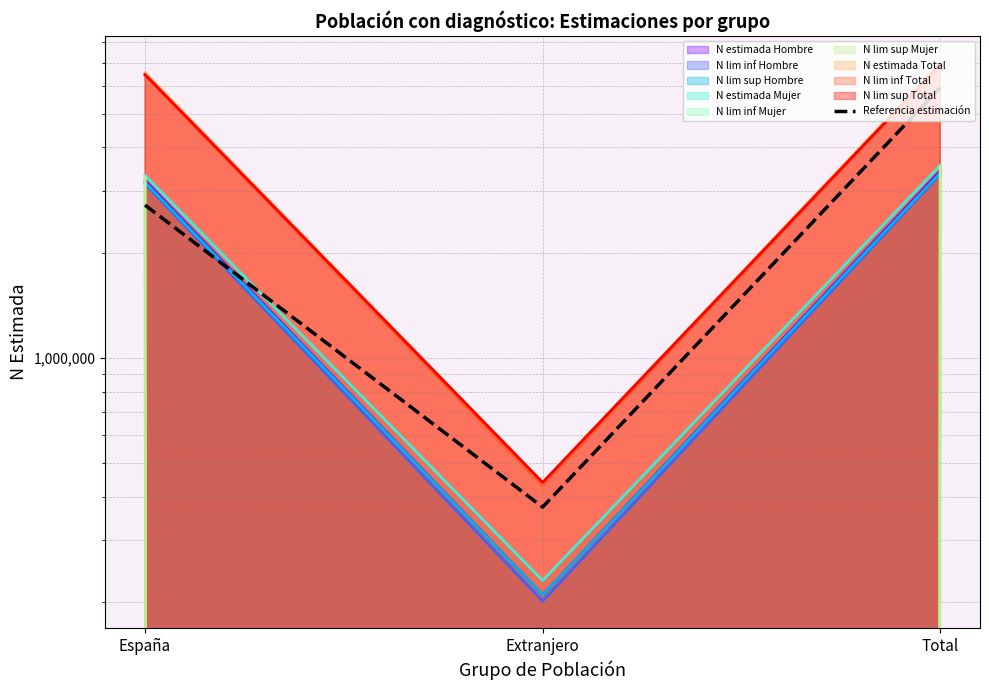

How many lines are shown in the chart?

1